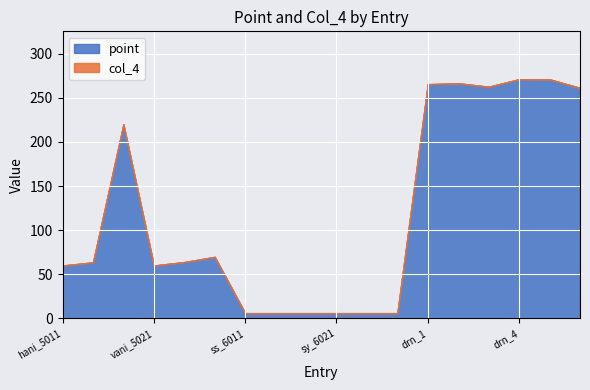

At which category is the sum across all series the highest?

drn_4